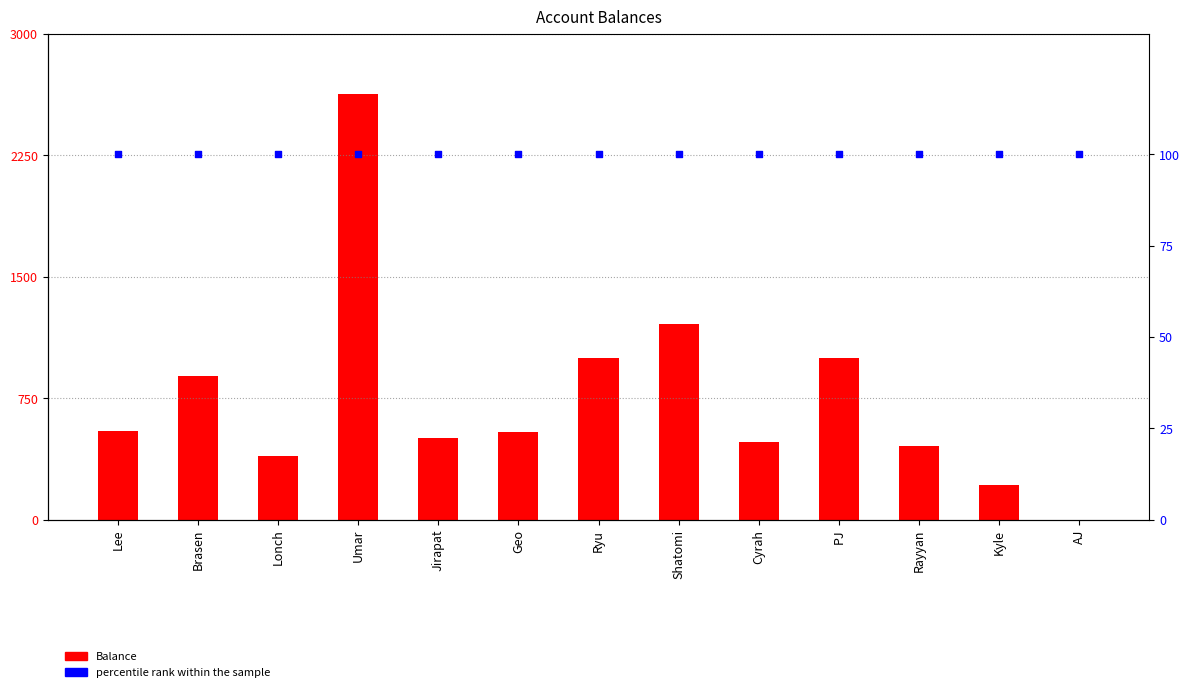

Which series has the widest spread of Y values?

Balance